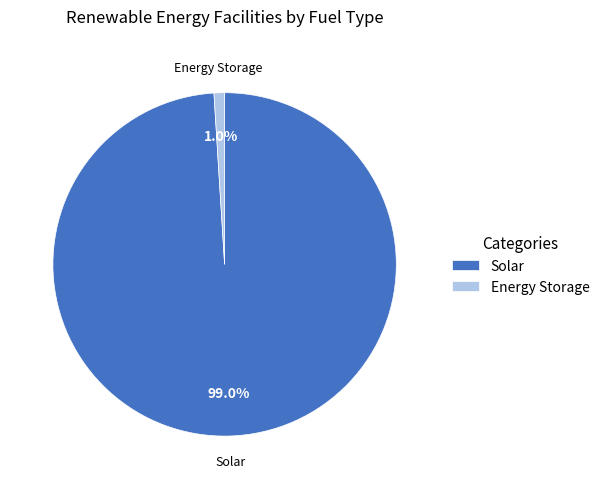

Which slice is the smallest?

Energy Storage